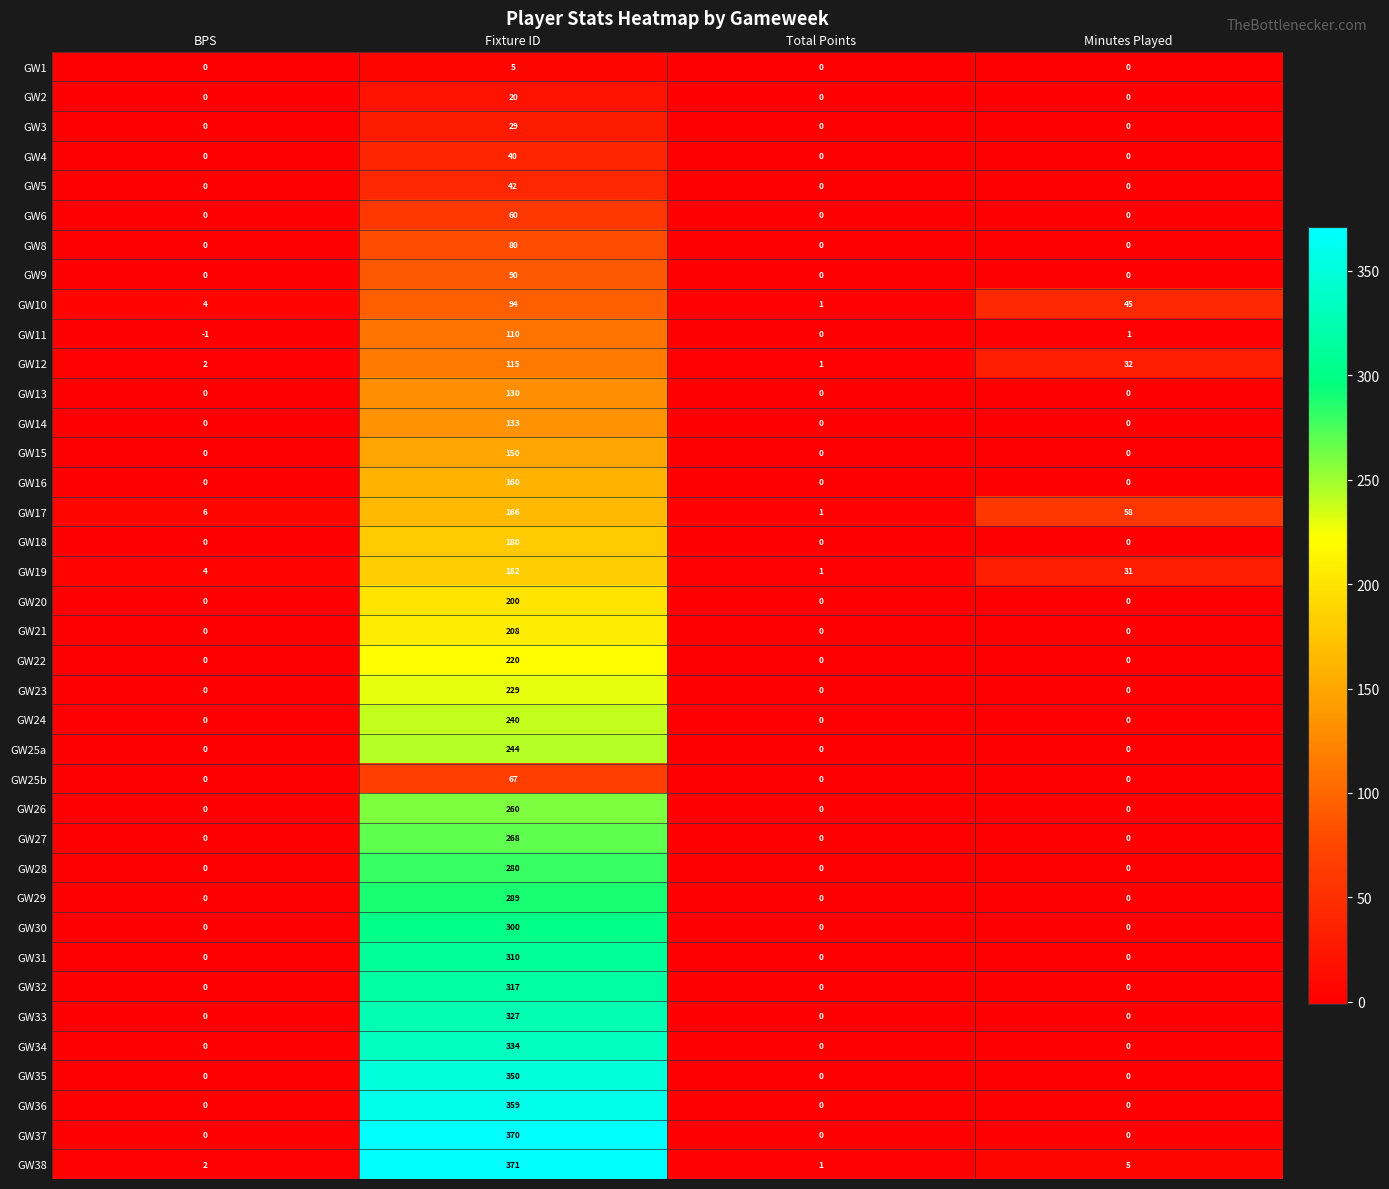

How many values in GW37 are above zero?

1